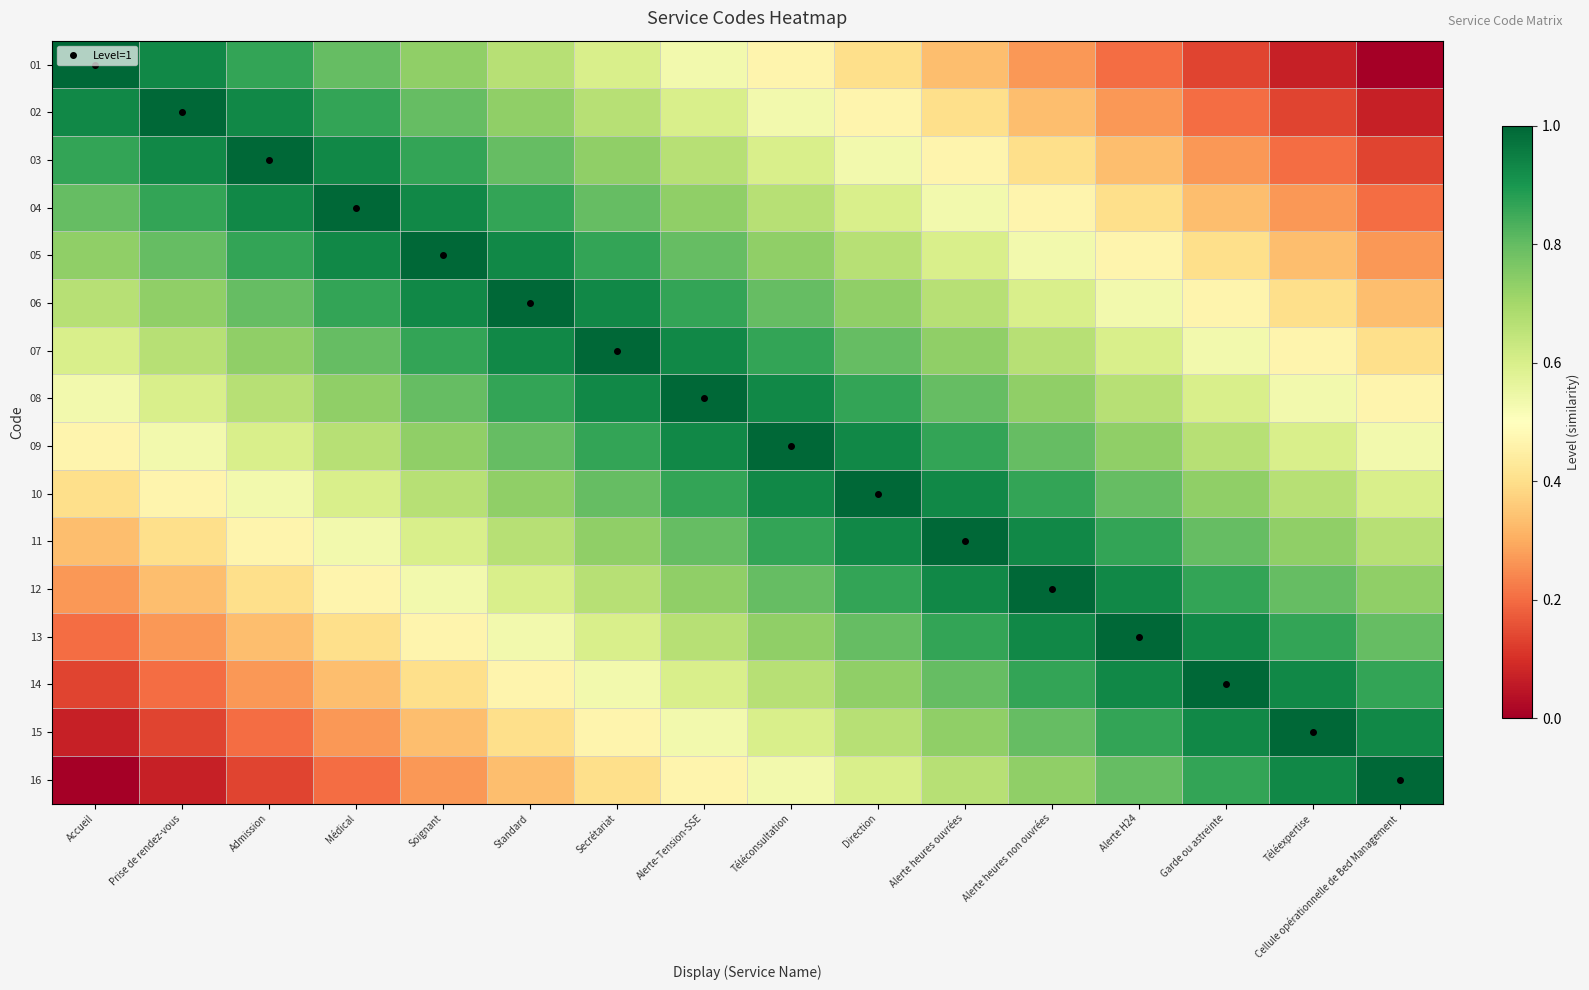

Reading right to left, transcribe all the data shown in this chart.

01: Cellule opérationnelle de Bed Management=0.0	Téléexpertise=0.1	Garde ou astreinte=0.1	Alerte H24=0.2	Alerte heures non ouvrées=0.3	Alerte heures ouvrées=0.3	Direction=0.4	Téléconsultation=0.5	Alerte-Tension-SSE=0.5	Secrétariat=0.6	Standard=0.7	Soignant=0.7	Médical=0.8	Admission=0.9	Prise de rendez-vous=0.9	Accueil=1.0
02: Cellule opérationnelle de Bed Management=0.1	Téléexpertise=0.1	Garde ou astreinte=0.2	Alerte H24=0.3	Alerte heures non ouvrées=0.3	Alerte heures ouvrées=0.4	Direction=0.5	Téléconsultation=0.5	Alerte-Tension-SSE=0.6	Secrétariat=0.7	Standard=0.7	Soignant=0.8	Médical=0.9	Admission=0.9	Prise de rendez-vous=1.0	Accueil=0.9
03: Cellule opérationnelle de Bed Management=0.1	Téléexpertise=0.2	Garde ou astreinte=0.3	Alerte H24=0.3	Alerte heures non ouvrées=0.4	Alerte heures ouvrées=0.5	Direction=0.5	Téléconsultation=0.6	Alerte-Tension-SSE=0.7	Secrétariat=0.7	Standard=0.8	Soignant=0.9	Médical=0.9	Admission=1.0	Prise de rendez-vous=0.9	Accueil=0.9
04: Cellule opérationnelle de Bed Management=0.2	Téléexpertise=0.3	Garde ou astreinte=0.3	Alerte H24=0.4	Alerte heures non ouvrées=0.5	Alerte heures ouvrées=0.5	Direction=0.6	Téléconsultation=0.7	Alerte-Tension-SSE=0.7	Secrétariat=0.8	Standard=0.9	Soignant=0.9	Médical=1.0	Admission=0.9	Prise de rendez-vous=0.9	Accueil=0.8
05: Cellule opérationnelle de Bed Management=0.3	Téléexpertise=0.3	Garde ou astreinte=0.4	Alerte H24=0.5	Alerte heures non ouvrées=0.5	Alerte heures ouvrées=0.6	Direction=0.7	Téléconsultation=0.7	Alerte-Tension-SSE=0.8	Secrétariat=0.9	Standard=0.9	Soignant=1.0	Médical=0.9	Admission=0.9	Prise de rendez-vous=0.8	Accueil=0.7
06: Cellule opérationnelle de Bed Management=0.3	Téléexpertise=0.4	Garde ou astreinte=0.5	Alerte H24=0.5	Alerte heures non ouvrées=0.6	Alerte heures ouvrées=0.7	Direction=0.7	Téléconsultation=0.8	Alerte-Tension-SSE=0.9	Secrétariat=0.9	Standard=1.0	Soignant=0.9	Médical=0.9	Admission=0.8	Prise de rendez-vous=0.7	Accueil=0.7
07: Cellule opérationnelle de Bed Management=0.4	Téléexpertise=0.5	Garde ou astreinte=0.5	Alerte H24=0.6	Alerte heures non ouvrées=0.7	Alerte heures ouvrées=0.7	Direction=0.8	Téléconsultation=0.9	Alerte-Tension-SSE=0.9	Secrétariat=1.0	Standard=0.9	Soignant=0.9	Médical=0.8	Admission=0.7	Prise de rendez-vous=0.7	Accueil=0.6
08: Cellule opérationnelle de Bed Management=0.5	Téléexpertise=0.5	Garde ou astreinte=0.6	Alerte H24=0.7	Alerte heures non ouvrées=0.7	Alerte heures ouvrées=0.8	Direction=0.9	Téléconsultation=0.9	Alerte-Tension-SSE=1.0	Secrétariat=0.9	Standard=0.9	Soignant=0.8	Médical=0.7	Admission=0.7	Prise de rendez-vous=0.6	Accueil=0.5
09: Cellule opérationnelle de Bed Management=0.5	Téléexpertise=0.6	Garde ou astreinte=0.7	Alerte H24=0.7	Alerte heures non ouvrées=0.8	Alerte heures ouvrées=0.9	Direction=0.9	Téléconsultation=1.0	Alerte-Tension-SSE=0.9	Secrétariat=0.9	Standard=0.8	Soignant=0.7	Médical=0.7	Admission=0.6	Prise de rendez-vous=0.5	Accueil=0.5
10: Cellule opérationnelle de Bed Management=0.6	Téléexpertise=0.7	Garde ou astreinte=0.7	Alerte H24=0.8	Alerte heures non ouvrées=0.9	Alerte heures ouvrées=0.9	Direction=1.0	Téléconsultation=0.9	Alerte-Tension-SSE=0.9	Secrétariat=0.8	Standard=0.7	Soignant=0.7	Médical=0.6	Admission=0.5	Prise de rendez-vous=0.5	Accueil=0.4
11: Cellule opérationnelle de Bed Management=0.7	Téléexpertise=0.7	Garde ou astreinte=0.8	Alerte H24=0.9	Alerte heures non ouvrées=0.9	Alerte heures ouvrées=1.0	Direction=0.9	Téléconsultation=0.9	Alerte-Tension-SSE=0.8	Secrétariat=0.7	Standard=0.7	Soignant=0.6	Médical=0.5	Admission=0.5	Prise de rendez-vous=0.4	Accueil=0.3
12: Cellule opérationnelle de Bed Management=0.7	Téléexpertise=0.8	Garde ou astreinte=0.9	Alerte H24=0.9	Alerte heures non ouvrées=1.0	Alerte heures ouvrées=0.9	Direction=0.9	Téléconsultation=0.8	Alerte-Tension-SSE=0.7	Secrétariat=0.7	Standard=0.6	Soignant=0.5	Médical=0.5	Admission=0.4	Prise de rendez-vous=0.3	Accueil=0.3
13: Cellule opérationnelle de Bed Management=0.8	Téléexpertise=0.9	Garde ou astreinte=0.9	Alerte H24=1.0	Alerte heures non ouvrées=0.9	Alerte heures ouvrées=0.9	Direction=0.8	Téléconsultation=0.7	Alerte-Tension-SSE=0.7	Secrétariat=0.6	Standard=0.5	Soignant=0.5	Médical=0.4	Admission=0.3	Prise de rendez-vous=0.3	Accueil=0.2
14: Cellule opérationnelle de Bed Management=0.9	Téléexpertise=0.9	Garde ou astreinte=1.0	Alerte H24=0.9	Alerte heures non ouvrées=0.9	Alerte heures ouvrées=0.8	Direction=0.7	Téléconsultation=0.7	Alerte-Tension-SSE=0.6	Secrétariat=0.5	Standard=0.5	Soignant=0.4	Médical=0.3	Admission=0.3	Prise de rendez-vous=0.2	Accueil=0.1
15: Cellule opérationnelle de Bed Management=0.9	Téléexpertise=1.0	Garde ou astreinte=0.9	Alerte H24=0.9	Alerte heures non ouvrées=0.8	Alerte heures ouvrées=0.7	Direction=0.7	Téléconsultation=0.6	Alerte-Tension-SSE=0.5	Secrétariat=0.5	Standard=0.4	Soignant=0.3	Médical=0.3	Admission=0.2	Prise de rendez-vous=0.1	Accueil=0.1
16: Cellule opérationnelle de Bed Management=1.0	Téléexpertise=0.9	Garde ou astreinte=0.9	Alerte H24=0.8	Alerte heures non ouvrées=0.7	Alerte heures ouvrées=0.7	Direction=0.6	Téléconsultation=0.5	Alerte-Tension-SSE=0.5	Secrétariat=0.4	Standard=0.3	Soignant=0.3	Médical=0.2	Admission=0.1	Prise de rendez-vous=0.1	Accueil=0.0